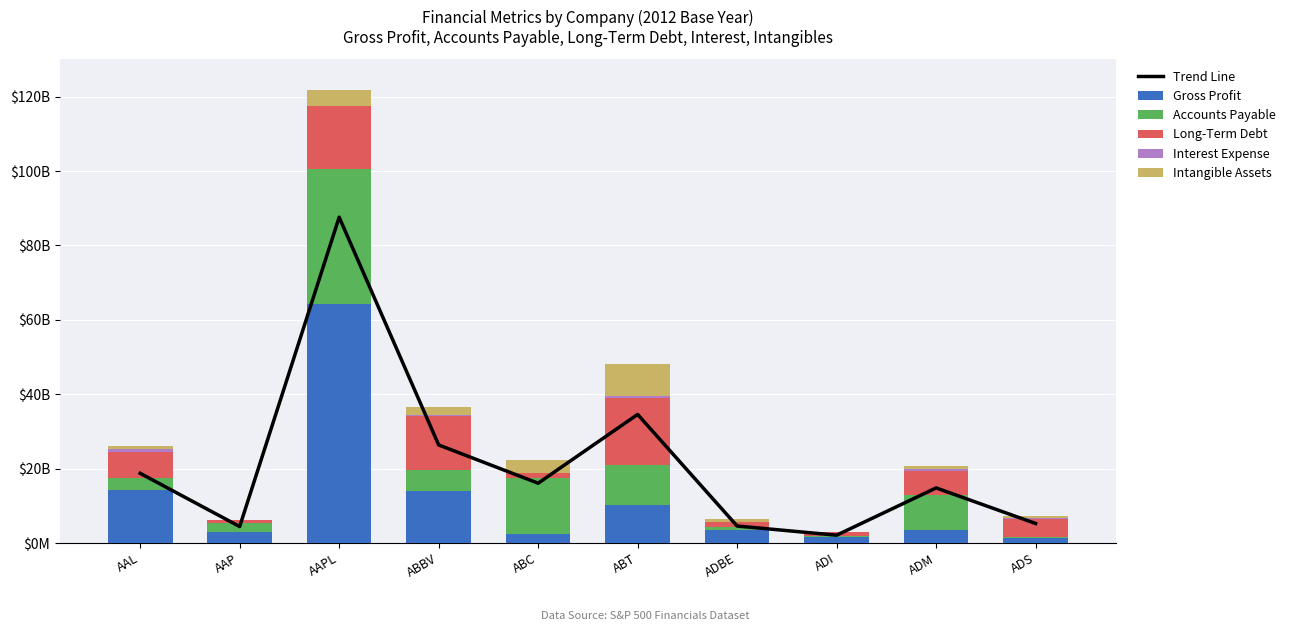

How many values in the Trend Line series are below 16091042400?

5